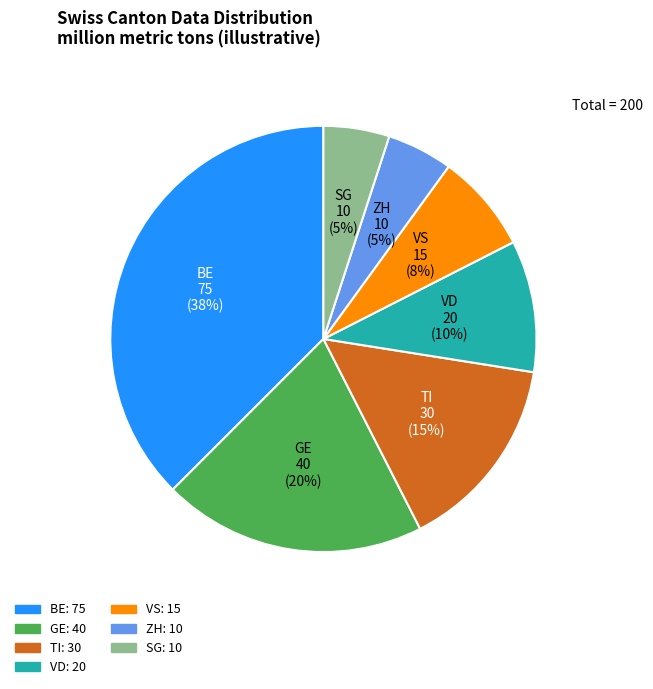

Does any single category account for the majority?

No